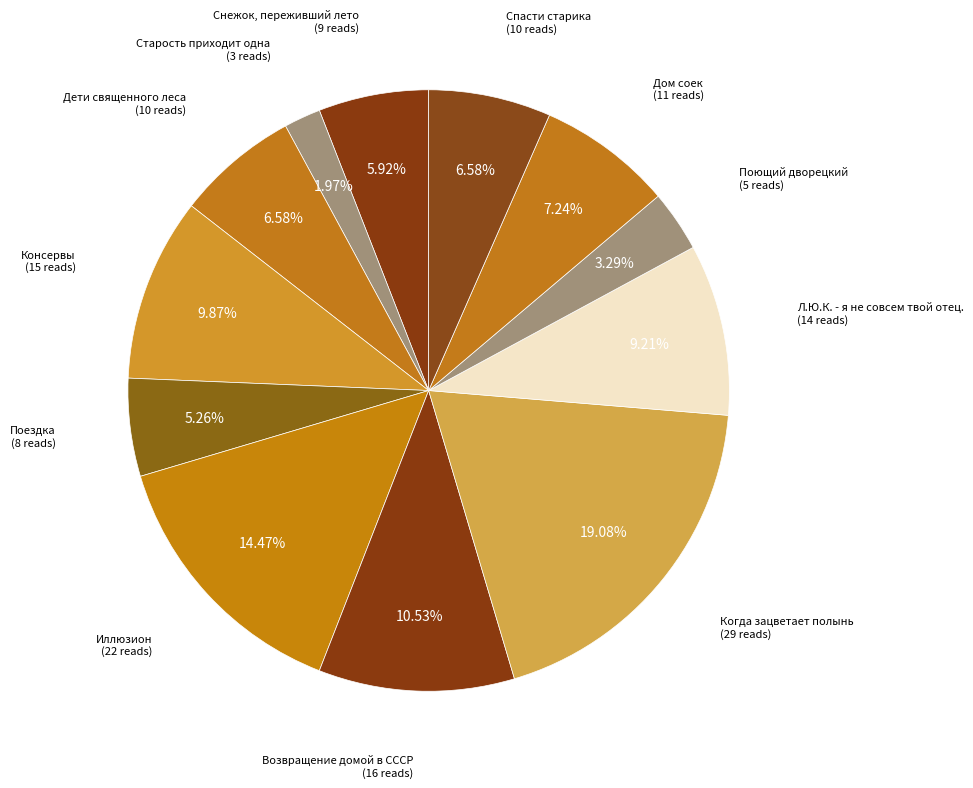

To the nearest percent, what is the difference between the largest and smallest slice percentages?

17%